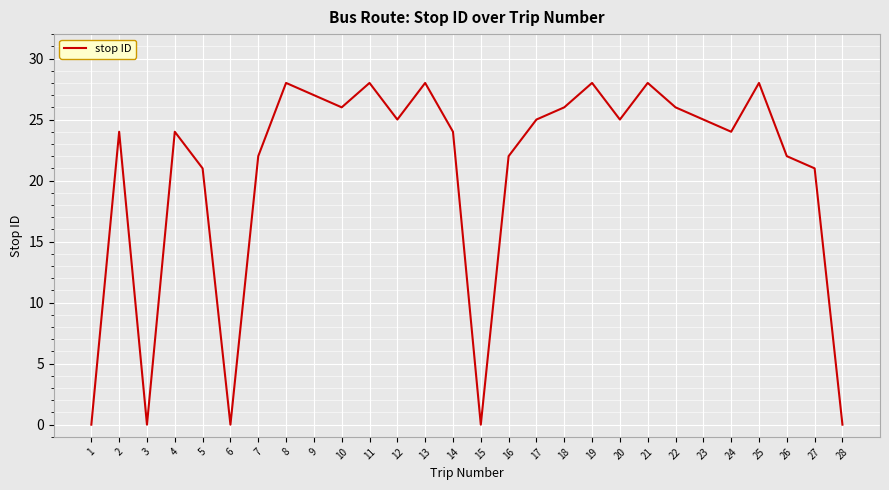

What is the sum of the values at 28 and 18?

26